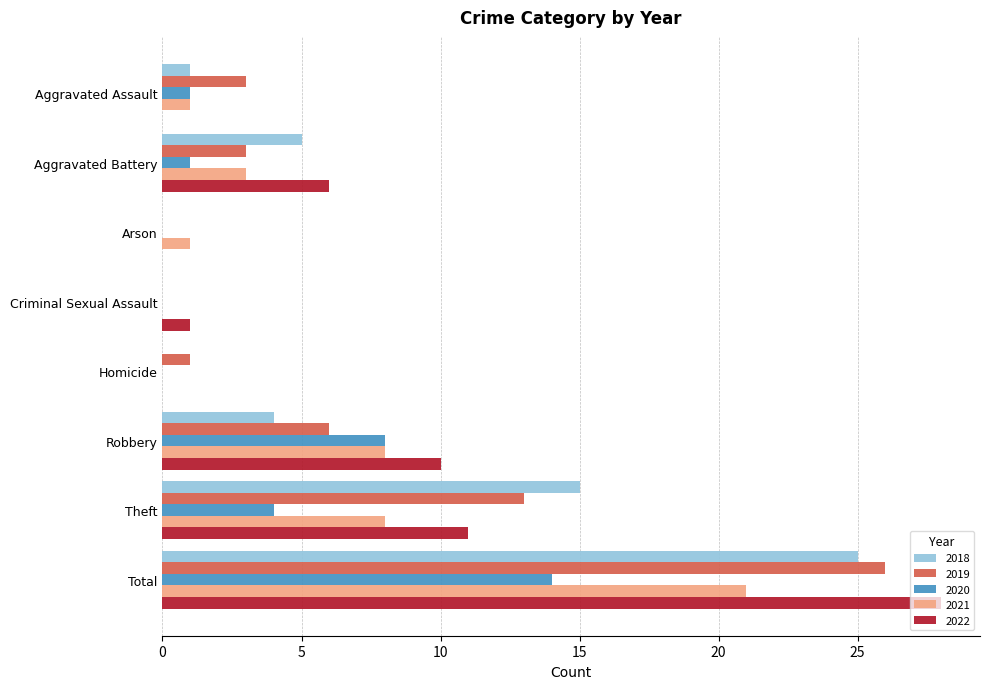

Which series has the largest total across all categories?

2022